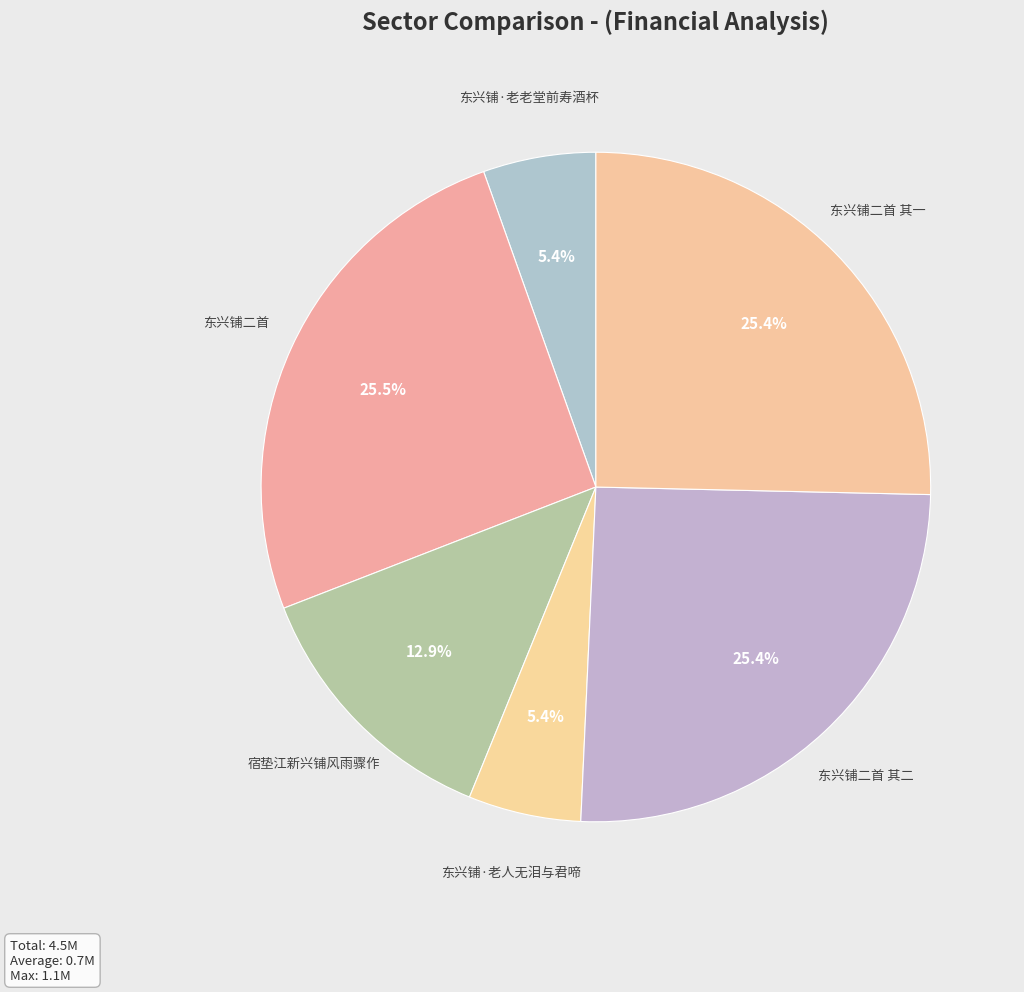

True or false: 东兴铺·老老堂前寿酒杯 accounts for 1% of the total.

False